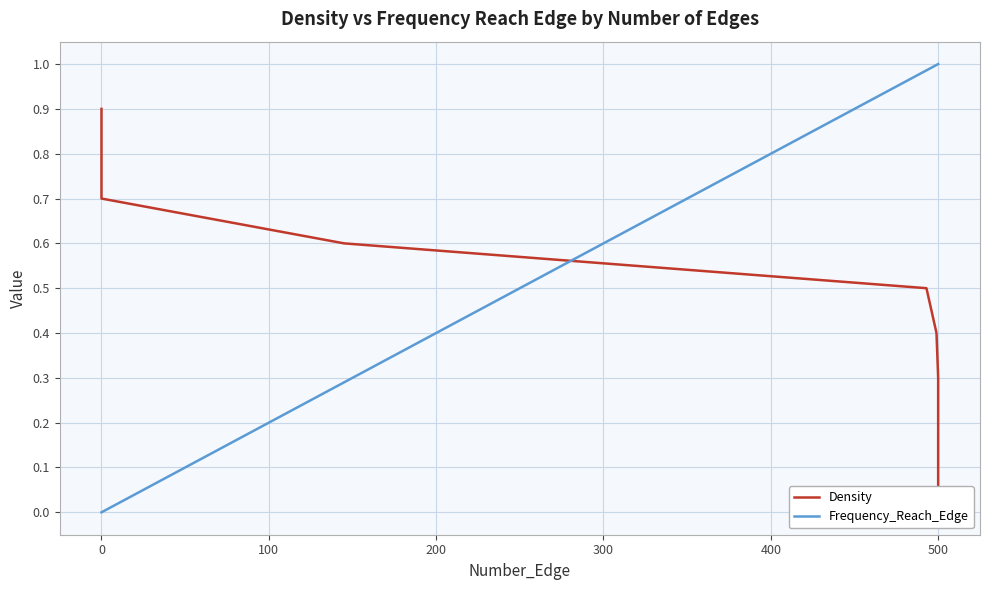

Between 0 and 500, which series saw the biggest shift?

Frequency_Reach_Edge